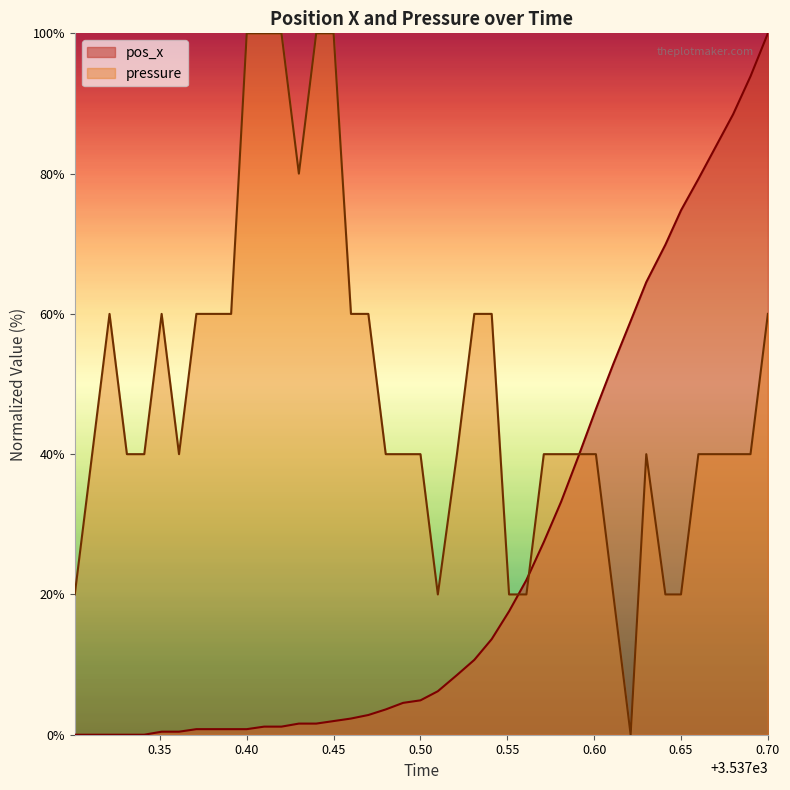

Which has a higher value, 3537.391 or 3537.301?

3537.391